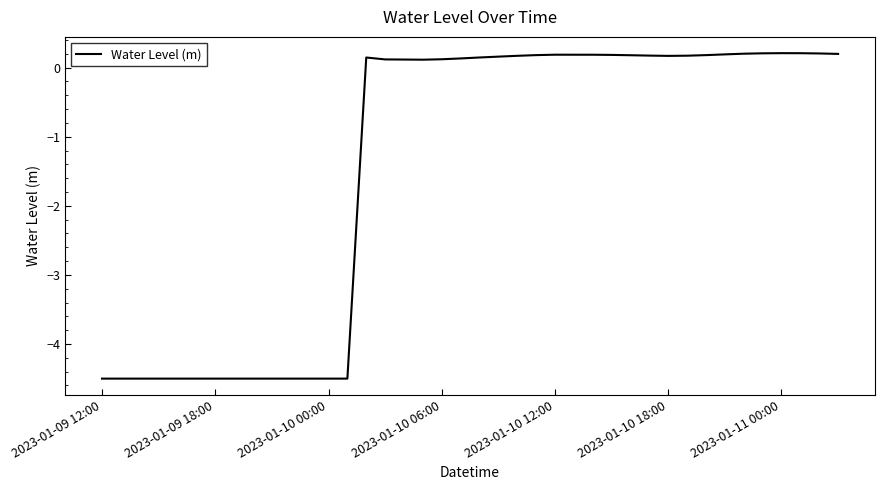

What is the smallest value displayed?

-4.5